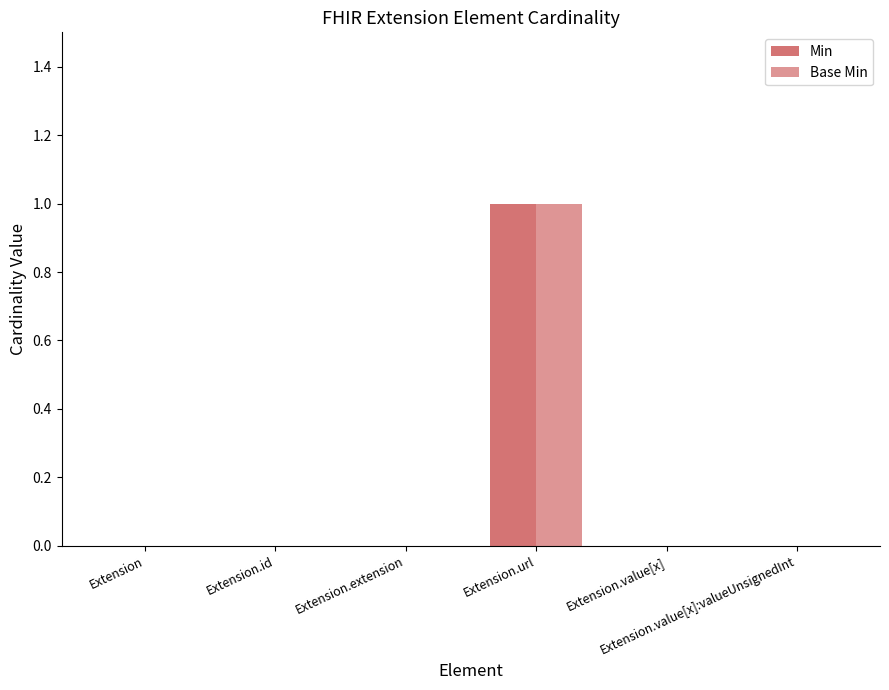

Are the bars grouped side by side (vs. stacked)?

Yes